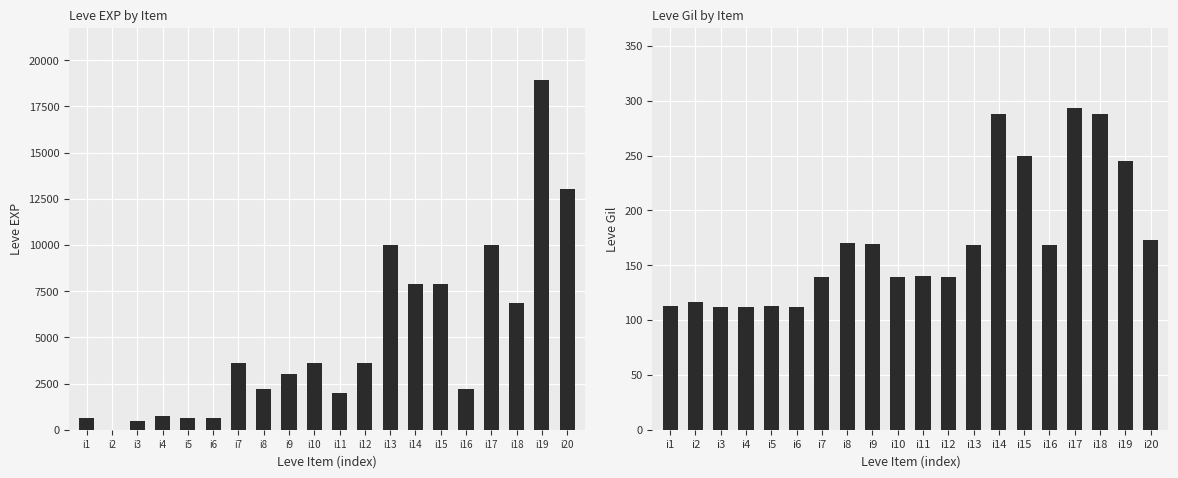

The Leve Gil series shows 151 at i3. True or false?

False